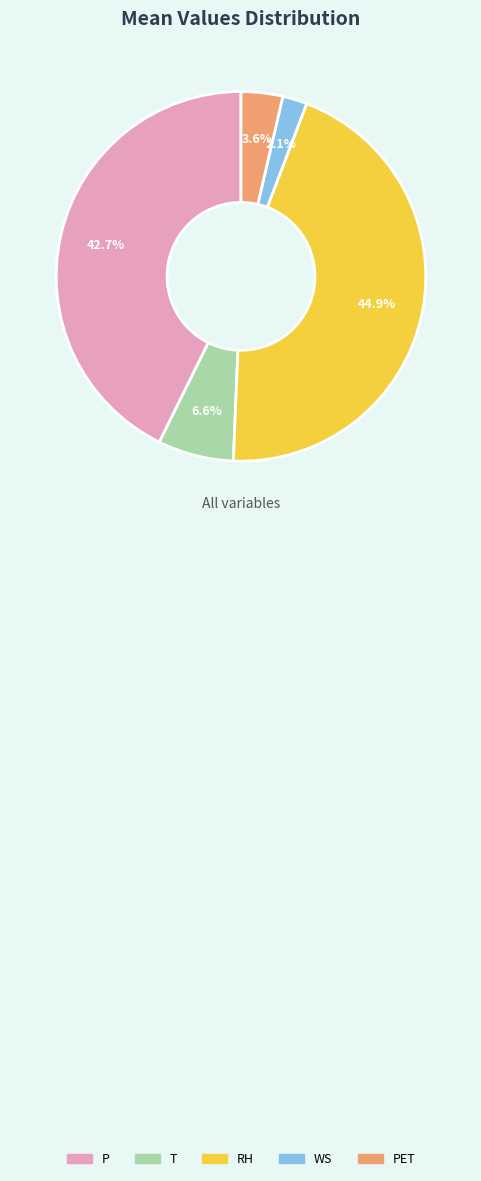

What percentage is the P slice, to the nearest percent?

43%